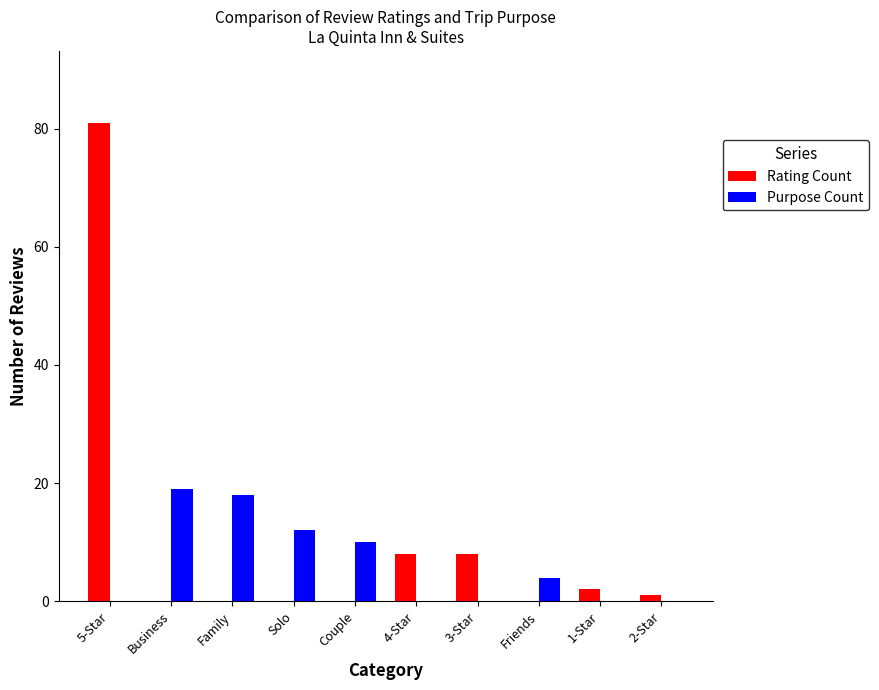

What is the greatest value displayed?

81